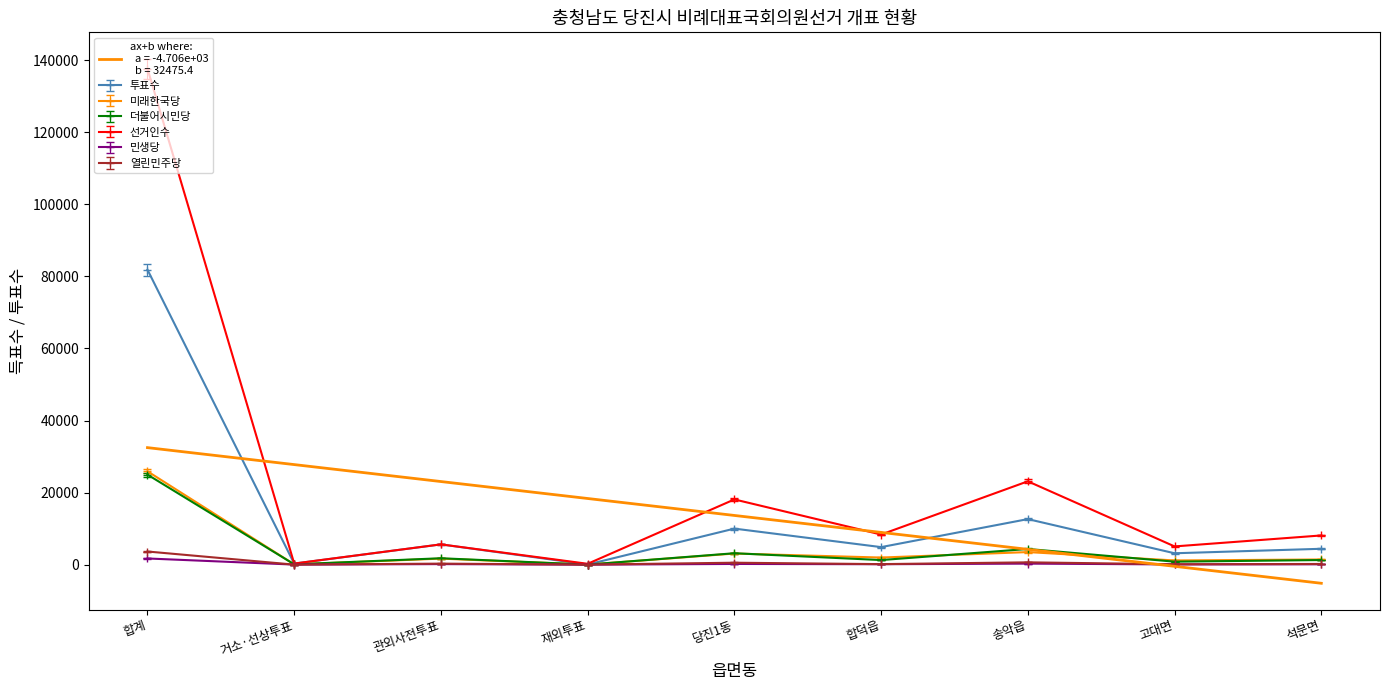

At which category does the chart reach its minimum across all series?

석문면